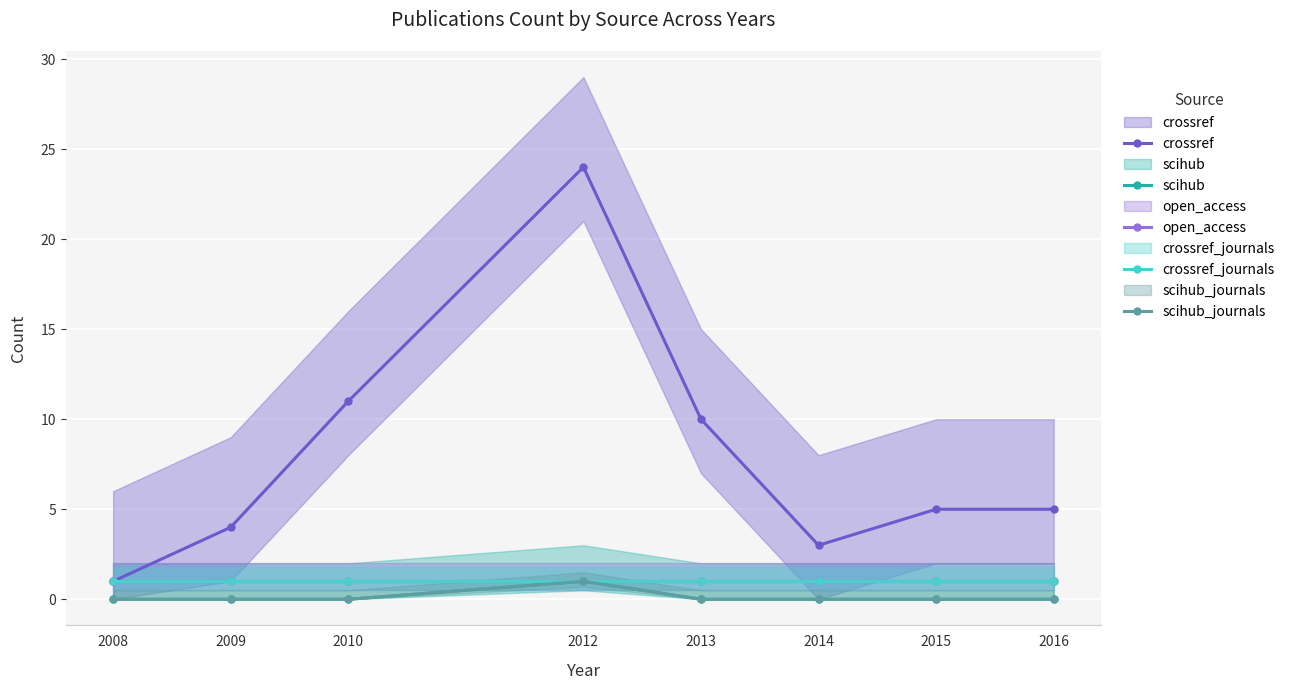

How many distinct data groups are displayed?

5